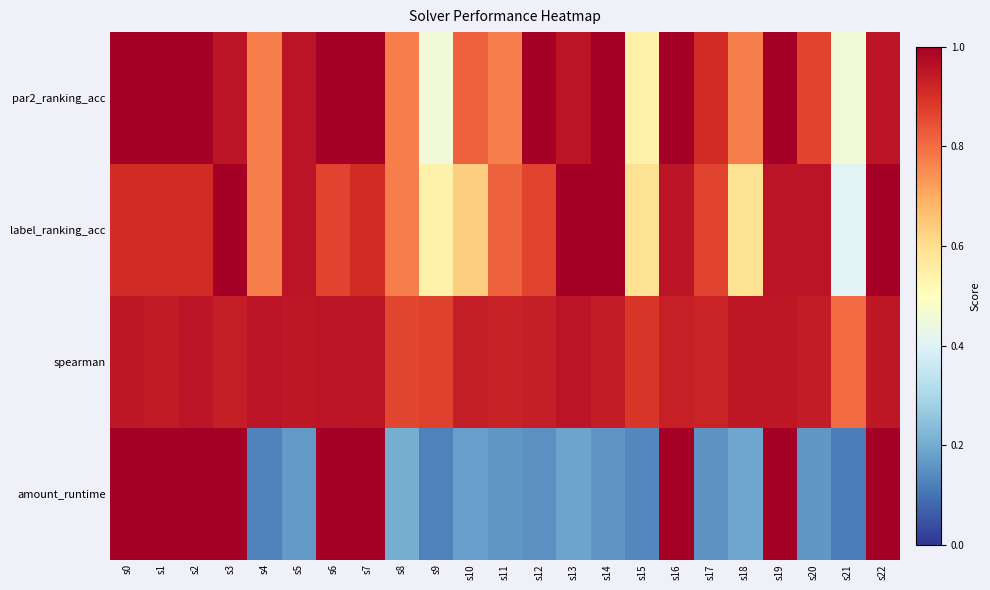

What is the difference between the highest and lowest values at s8?

0.7